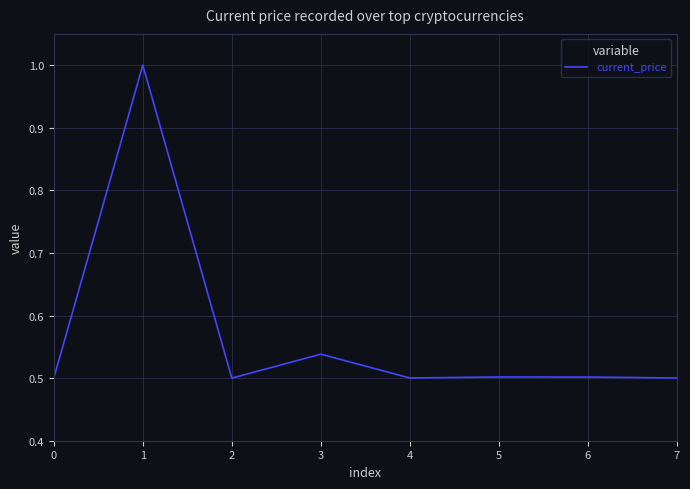

How many interior local peaks (higher than both neighbors) does the data have?

3